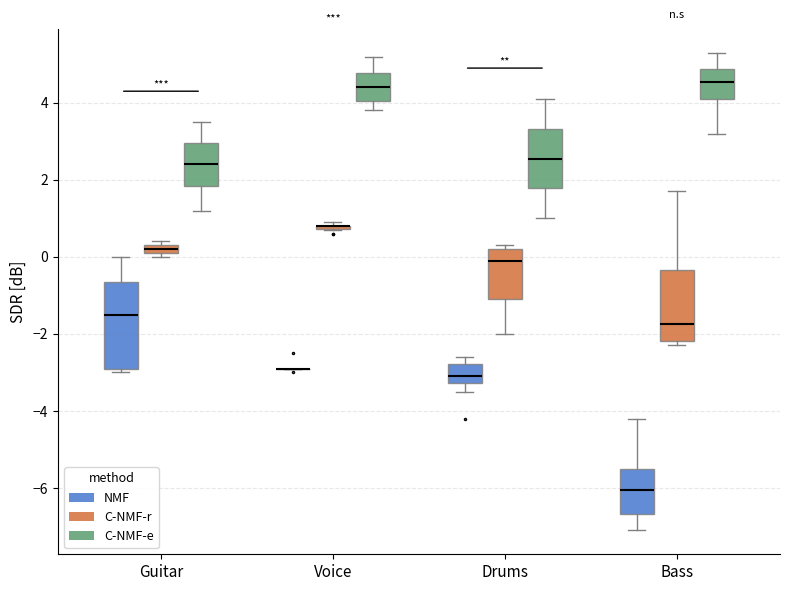

Which box is the tallest, from its lower edge to its upper edge?

Guitar (NMF)